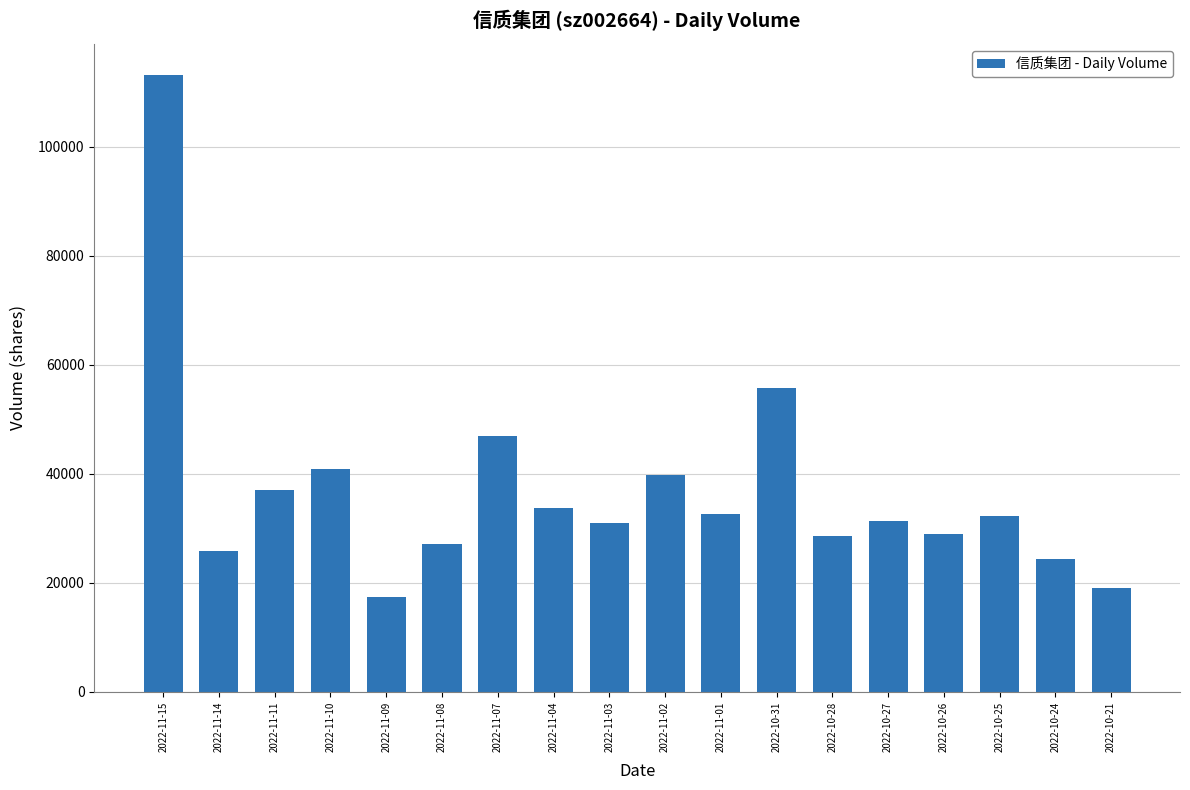

What is the value of the 15th bar from the left?

28952